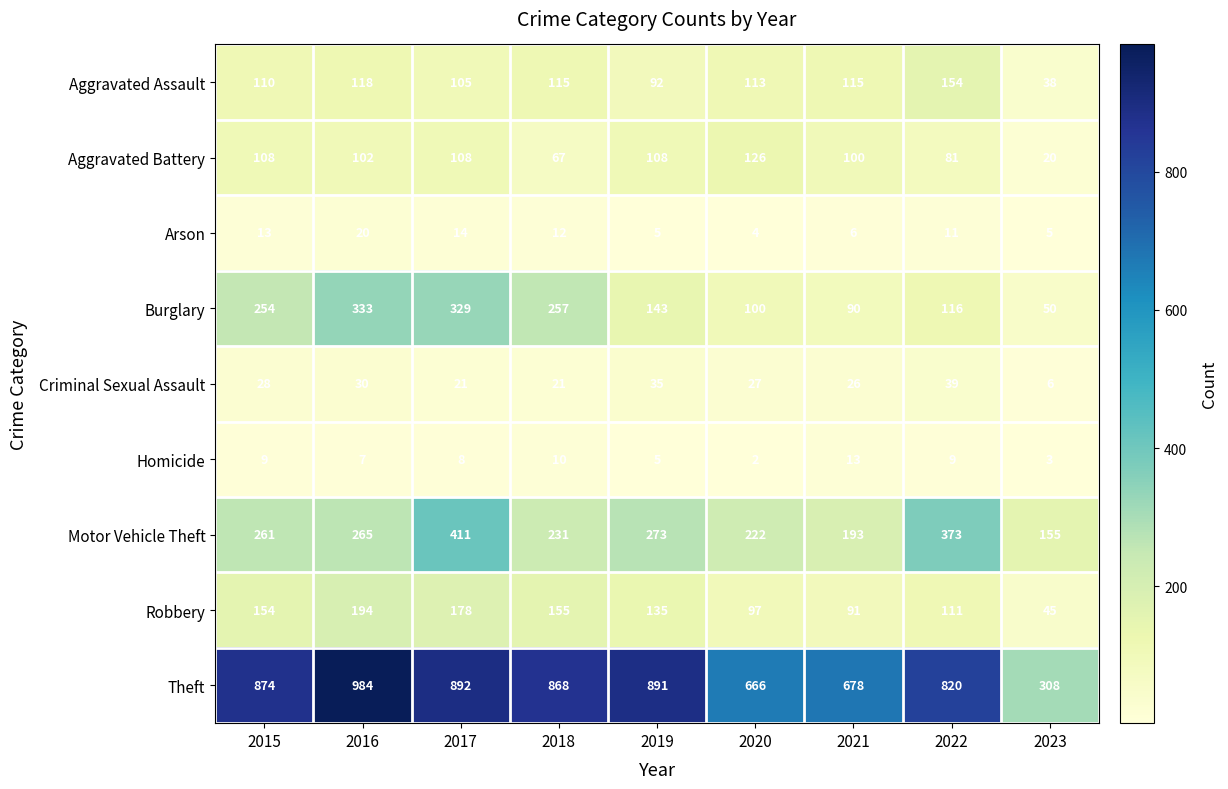

Which series has the largest total across all categories?

Theft